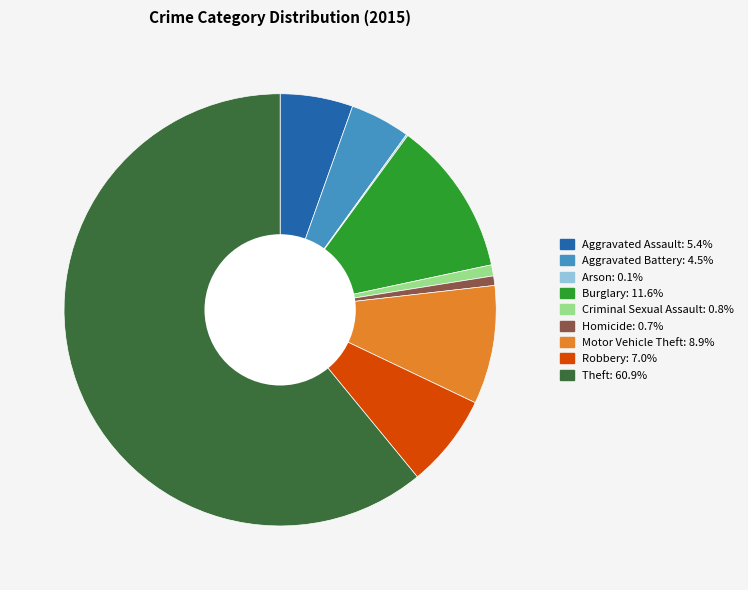

Is it true that Homicide is 9% of the pie?

False